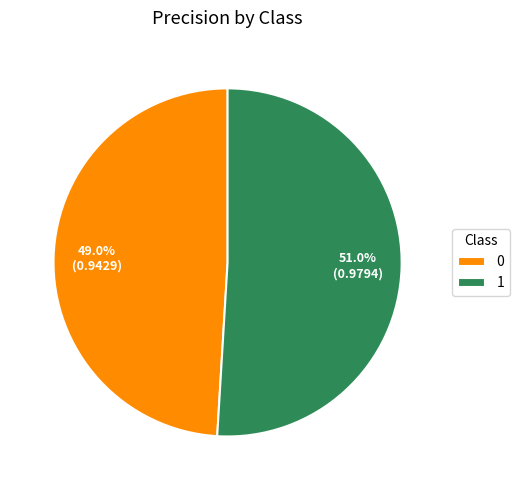

How much of the chart is everything except 0?

51.0%